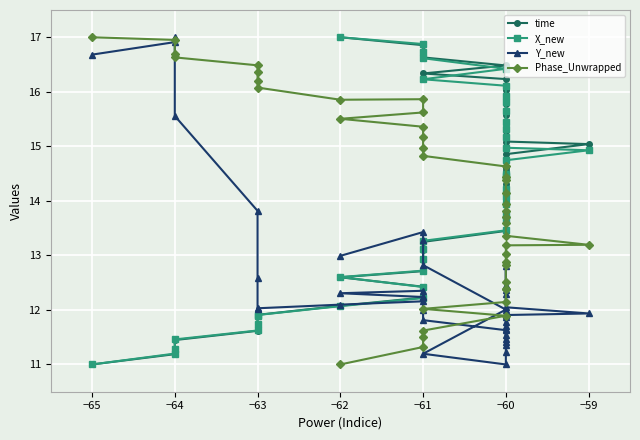

Reading left to right, what are all the values shown in this chart?

time: 11.0	11.2	11.3	11.4	11.6	11.7	11.9	11.9	12.1	12.2	12.4	12.6	12.7	12.9	13.1	13.2	13.4	13.7	13.7	14.0	14.1	14.3	14.6	14.6	14.9	15.0	15.1	15.3	15.4	15.6	15.8	15.9	16.0	16.2	16.3	16.5	16.6	16.7	16.9	17.0
X_new: 11.0	11.2	11.3	11.5	11.6	11.7	11.9	11.9	12.1	12.2	12.4	12.6	12.7	12.9	13.1	13.3	13.5	13.7	13.7	13.9	14.1	14.2	14.4	14.5	14.7	14.9	15.0	15.2	15.3	15.4	15.6	15.8	15.9	16.1	16.2	16.4	16.6	16.7	16.9	17.0
Y_new: 16.7	16.9	17.0	15.6	13.8	12.6	12.0	12.0	12.1	12.2	12.2	12.3	12.4	12.2	12.0	11.8	11.6	11.5	11.4	11.9	12.3	12.8	12.4	12.4	12.0	11.9	11.9	11.8	11.7	11.6	11.5	11.4	11.2	11.0	11.2	12.0	12.8	13.3	13.4	13.0
Phase_Unwrapped: 17.0	17.0	16.7	16.6	16.5	16.4	16.2	16.1	15.9	15.9	15.6	15.5	15.4	15.2	15.0	14.8	14.6	14.4	14.4	14.1	13.9	13.8	13.7	13.6	13.4	13.2	13.2	13.0	12.9	12.8	12.5	12.4	12.4	12.1	12.0	11.9	11.6	11.5	11.3	11.0